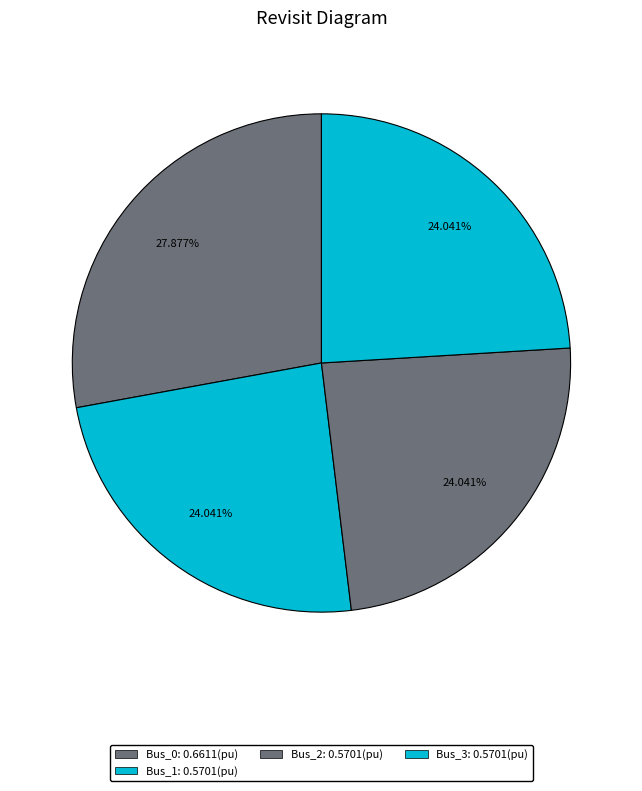

Is it true that Bus_1 is 24% of the pie?

True